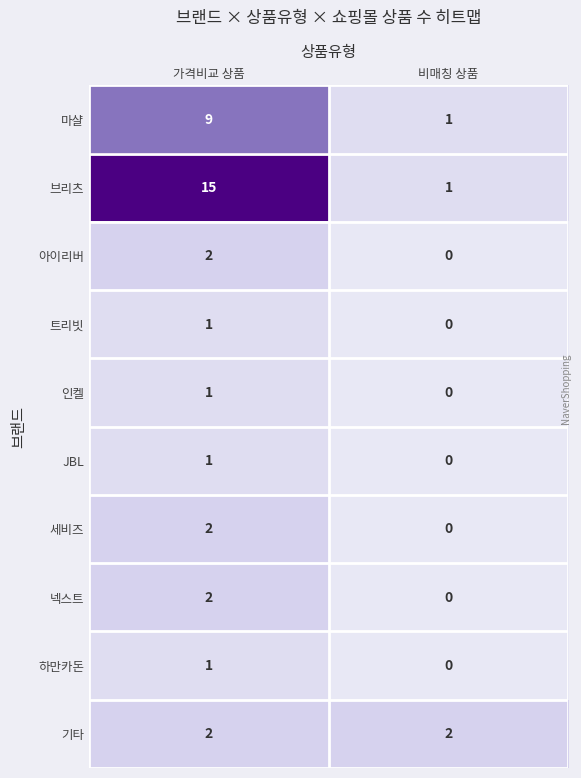

The value of 트리빗 at 가격비교 상품 is 1. True or false?

True